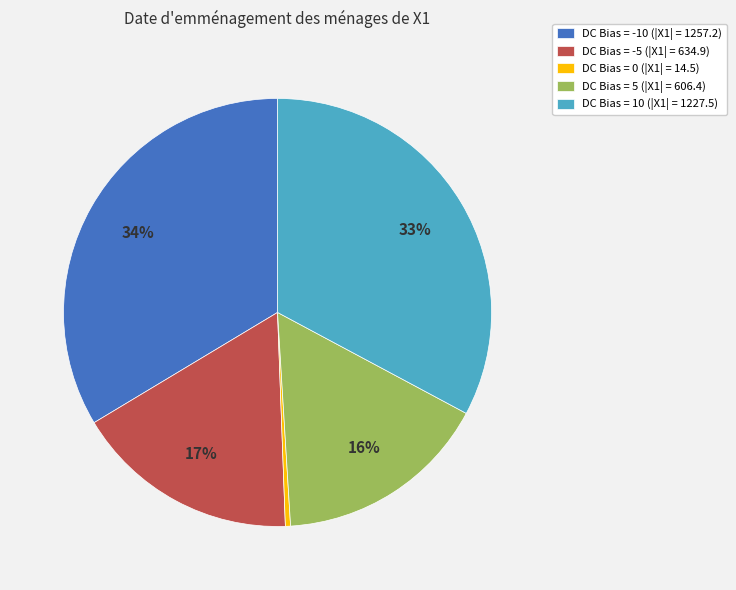

Which slice is the largest?

DC Bias = -10 (|X1| = 1257.2)